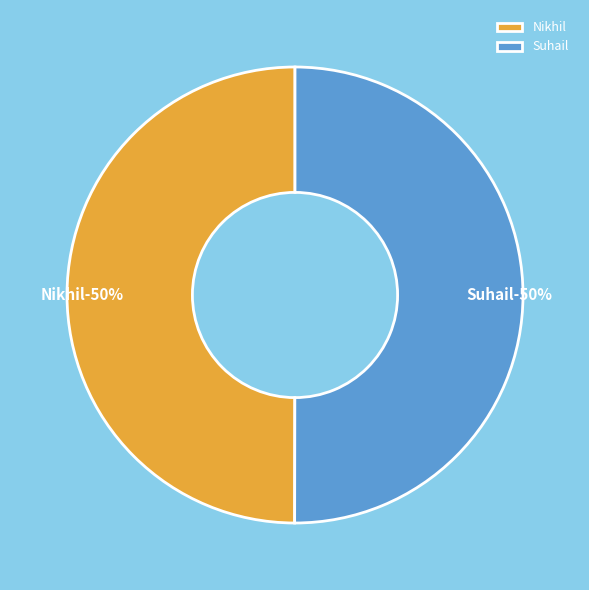

Which category has the biggest portion of the pie?

Suhail